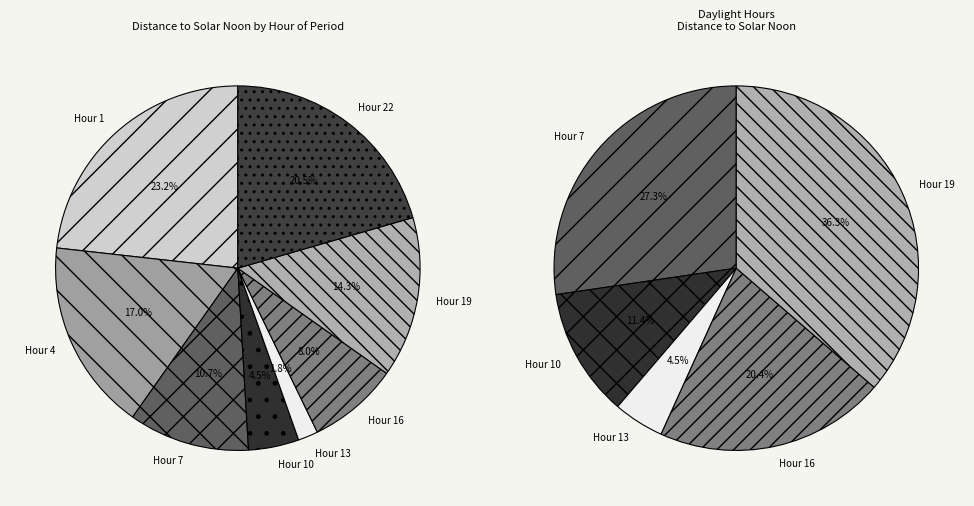

What percentage is the 16 slice, to the nearest percent?

8%